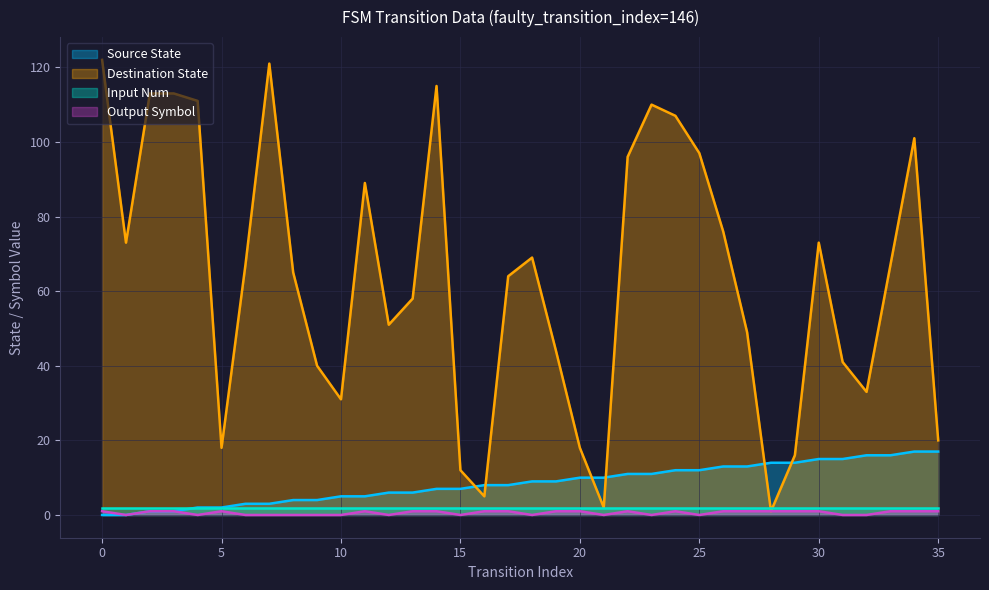

What is the difference between the maximum and minimum values in the source_state series?

17